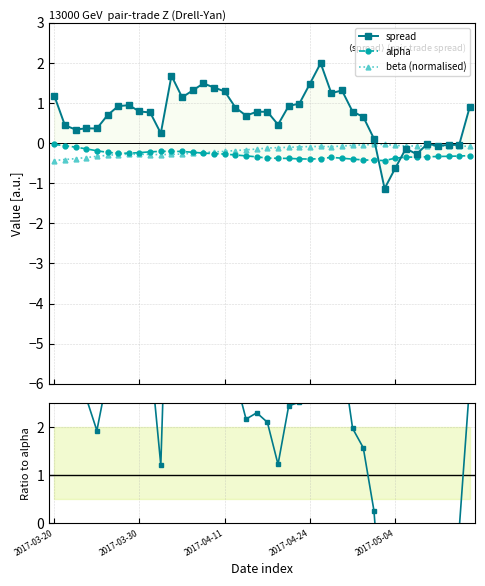

True or false: beta (normalised) has more than 1 interior local peaks.

True